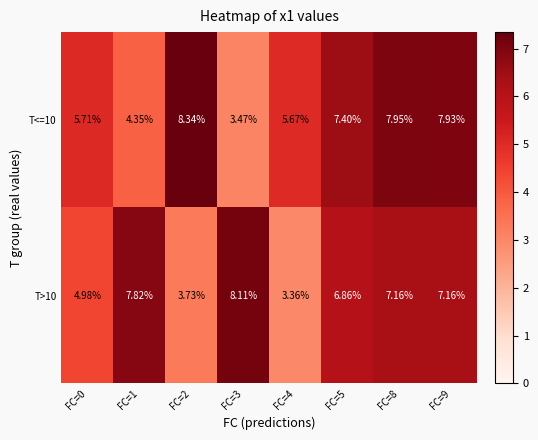

How many data points does each series have?

8